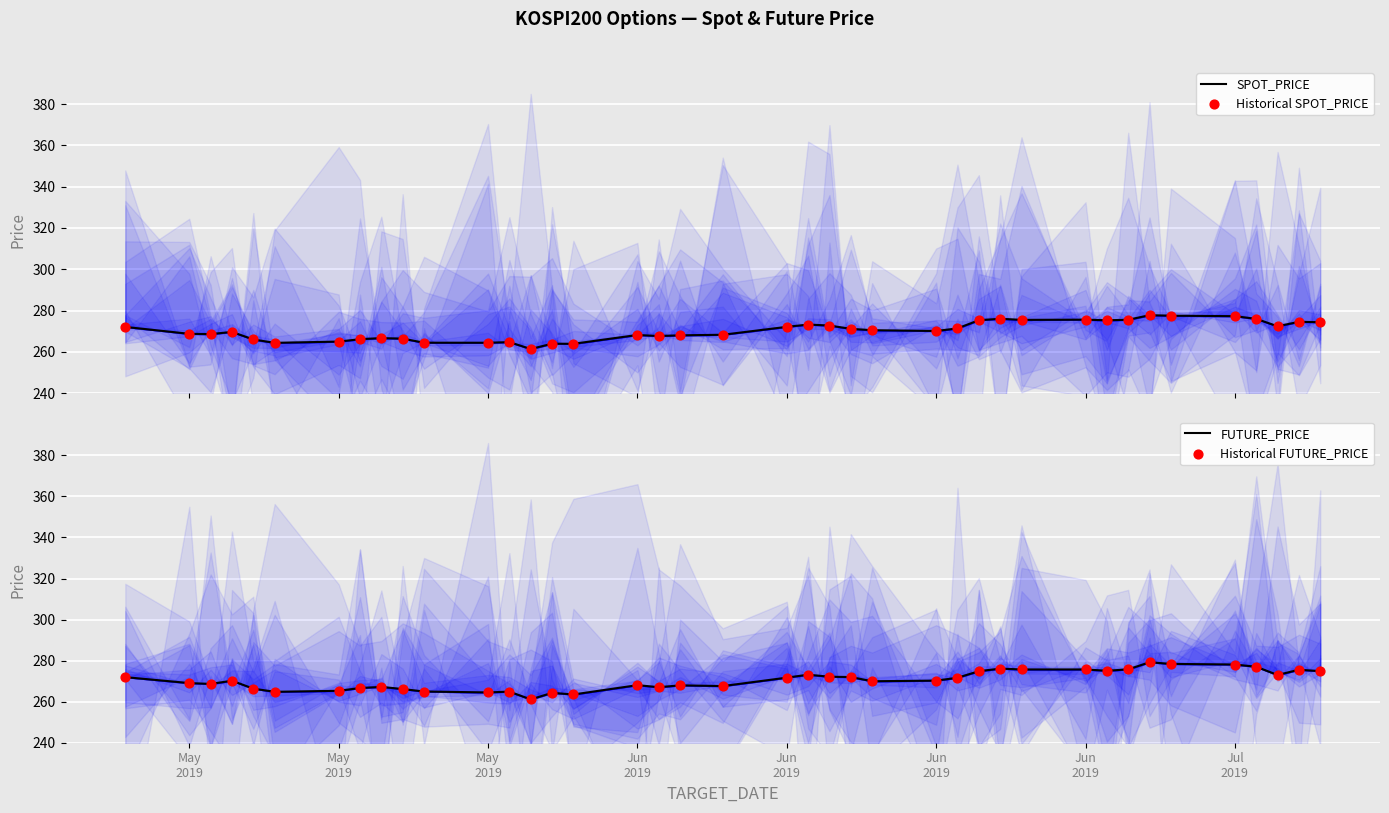

What are all the series names shown in the legend?

SPOT_PRICE, Historical SPOT_PRICE, FUTURE_PRICE, Historical FUTURE_PRICE